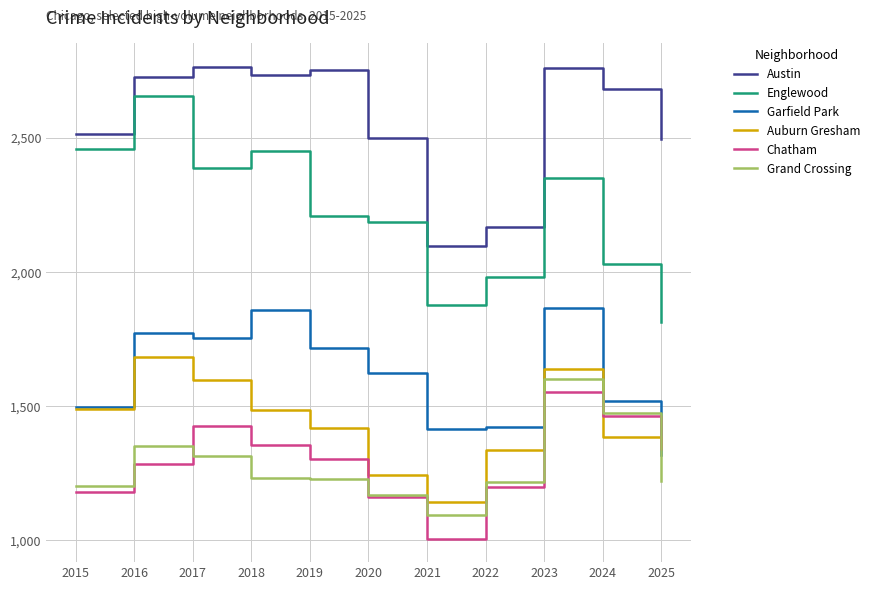

What is the difference between the highest and lowest values at 2022?

967